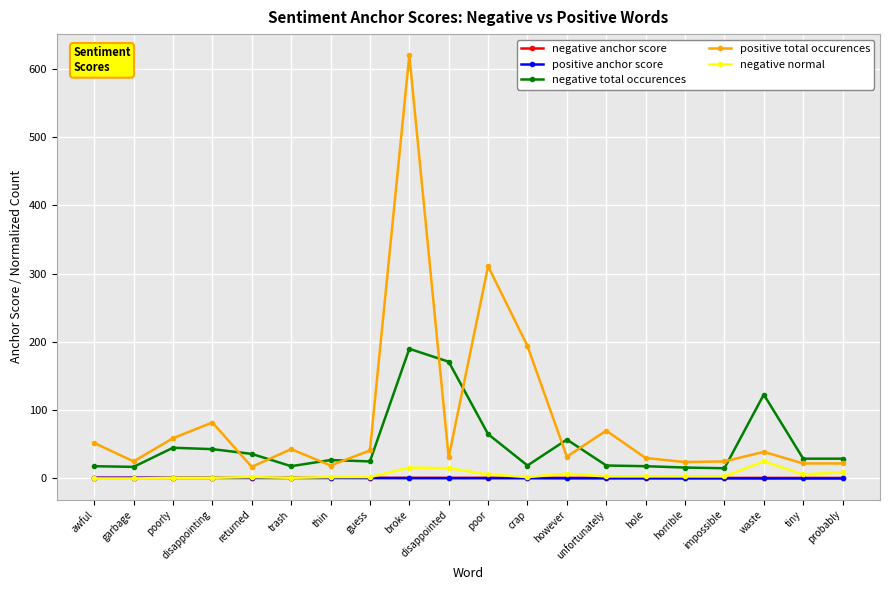

At which label is positive total occurences closest to 318?

poor